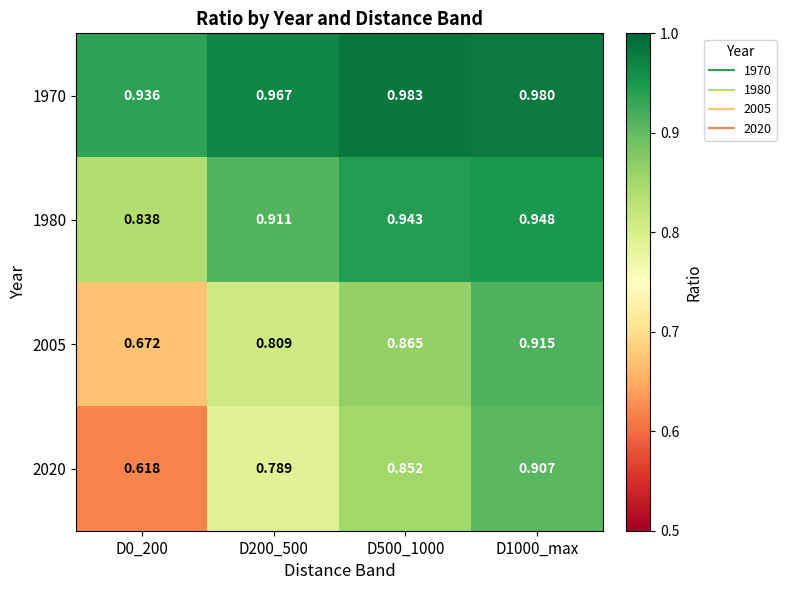

Is the value of 2005 at D1000_max greater than the value of 2020 at D0_200?

Yes